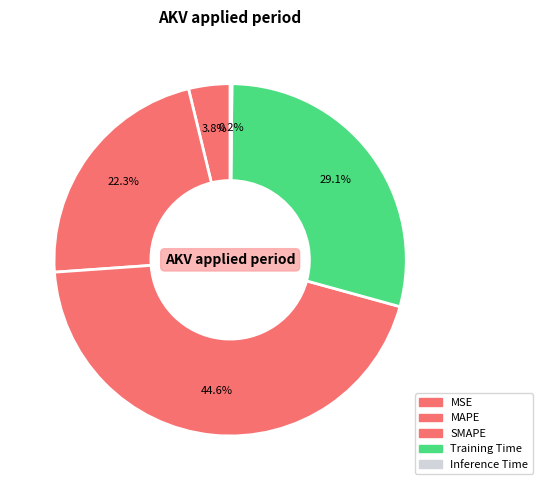

Is it true that MAPE is 8% of the pie?

False